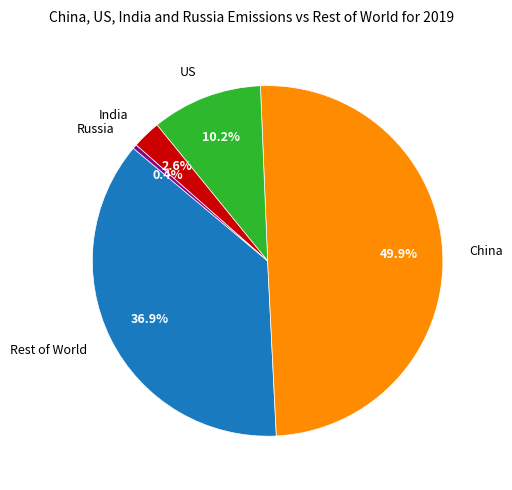

What percentage is NOT represented by Rest of World?

63.1%